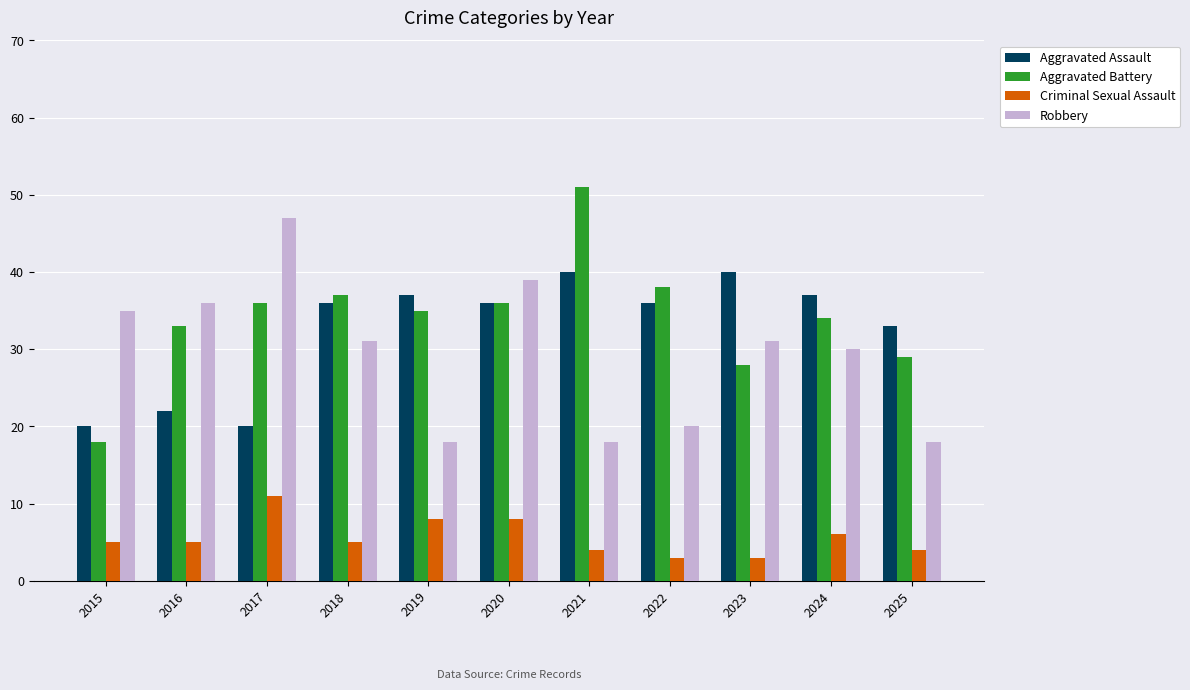

Which series has the largest range (max minus min)?

Aggravated Battery